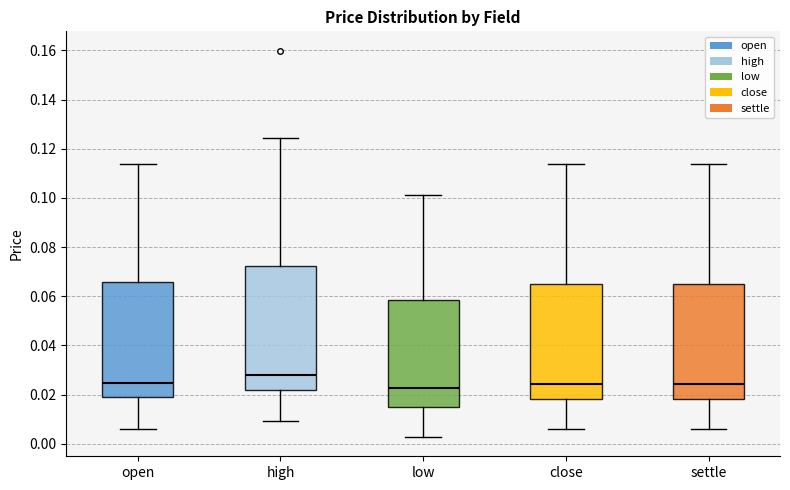

Comparing the boxes themselves (not the whiskers), which one is the tallest?

high